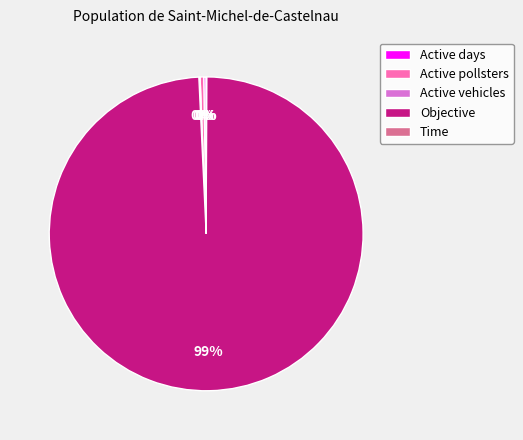

The Objective slice represents 99% of the pie. True or false?

True